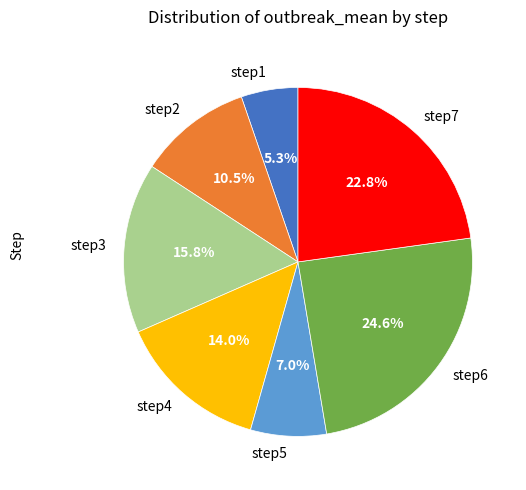

What is the total percentage of step6 and step2?

35.1%